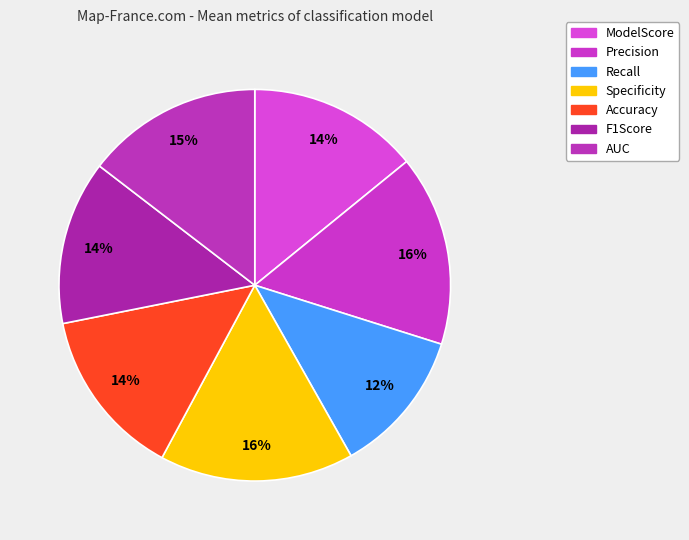

Rank the categories by value from highest to lowest.

Specificity, Precision, AUC, ModelScore, Accuracy, F1Score, Recall